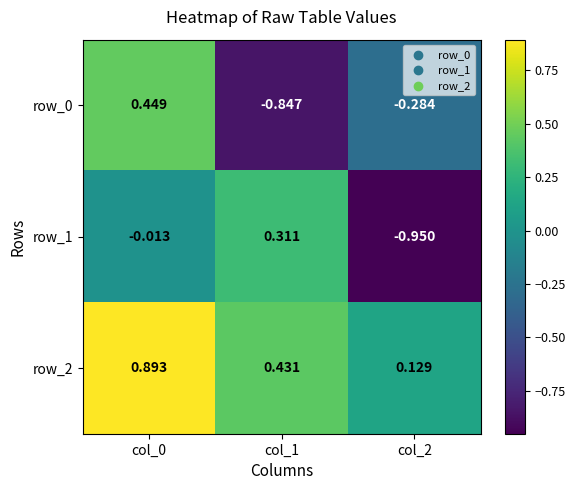

What is the total value across all series at col_0?

1.3